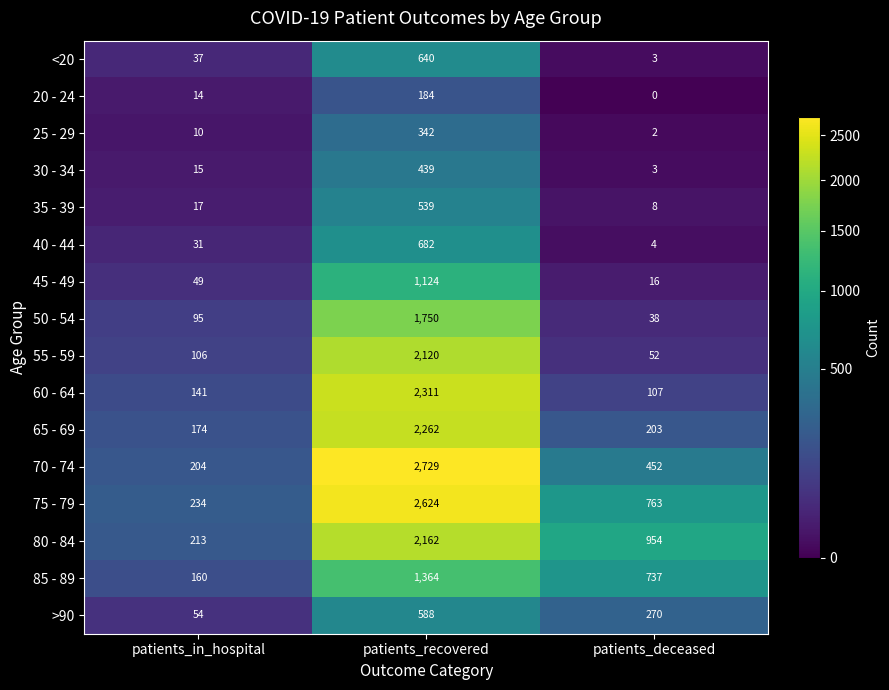

How many distinct data groups are displayed?

16